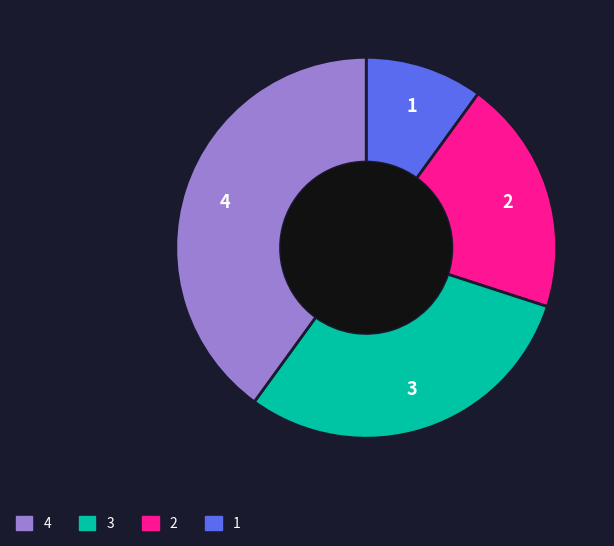

What is the largest slice in the pie chart?

4